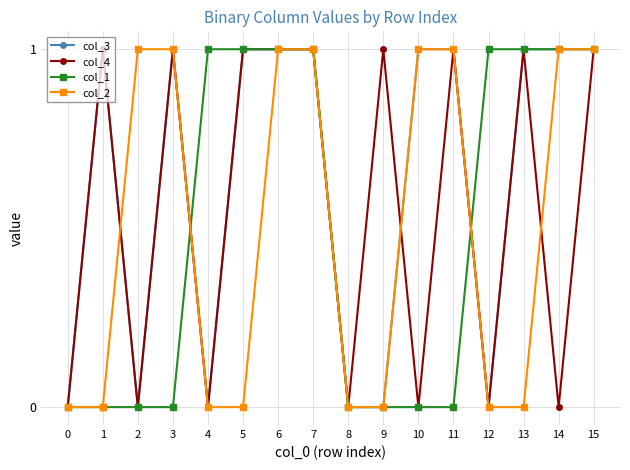

What is the difference between the col_4 values at 10 and 11?

1